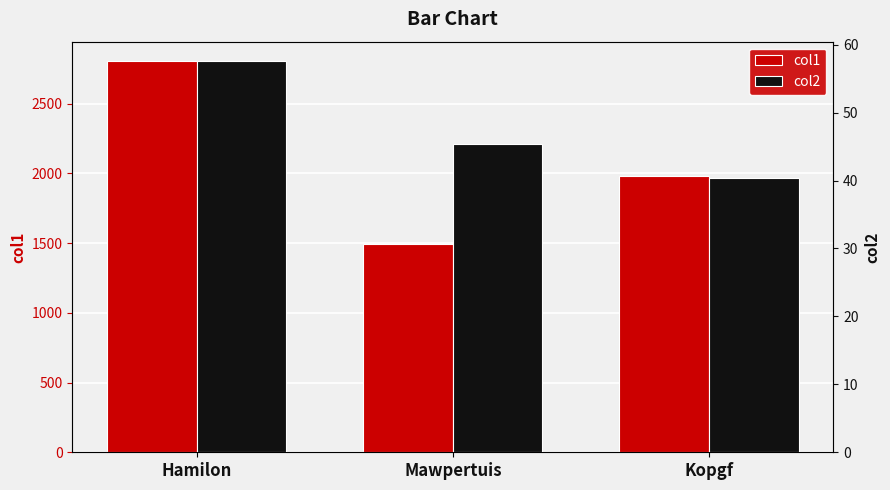

What is the difference between the second highest and minimum values in the col1 series?

484.5